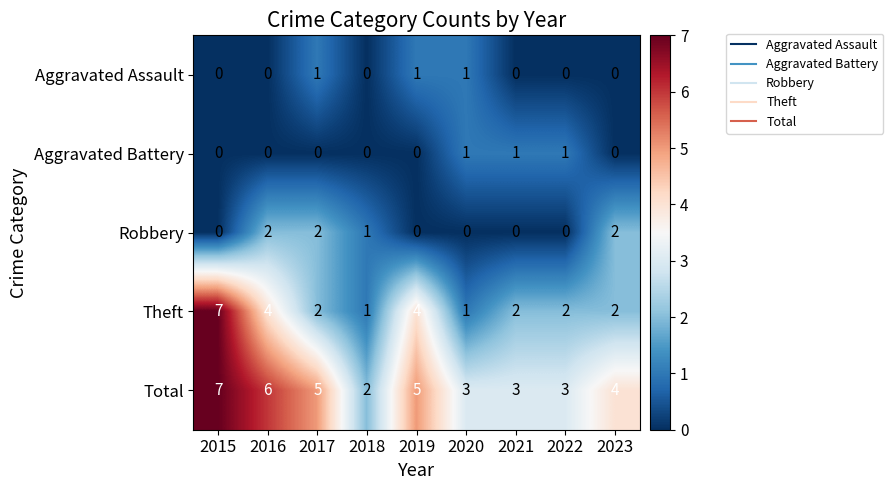

What is the maximum value shown in the chart?

7